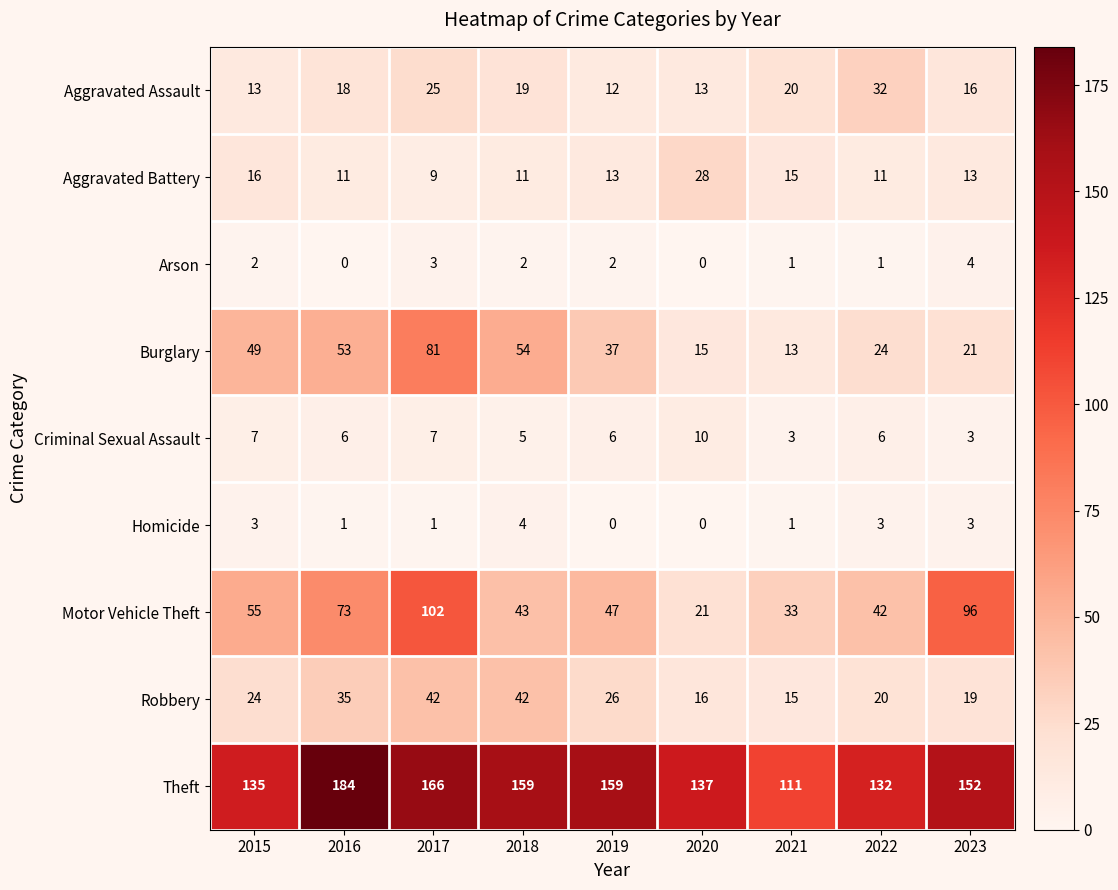

What is the average value of the Theft series?

148